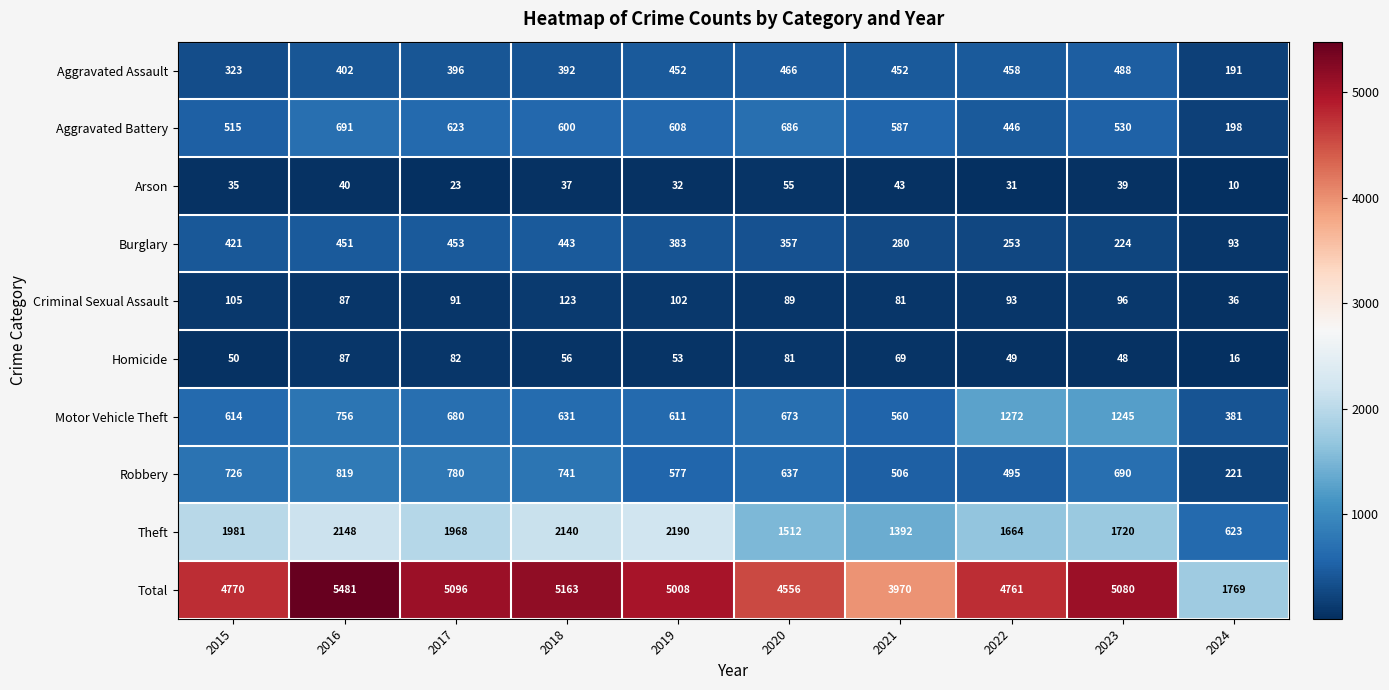

Which series has the largest total across all categories?

Total